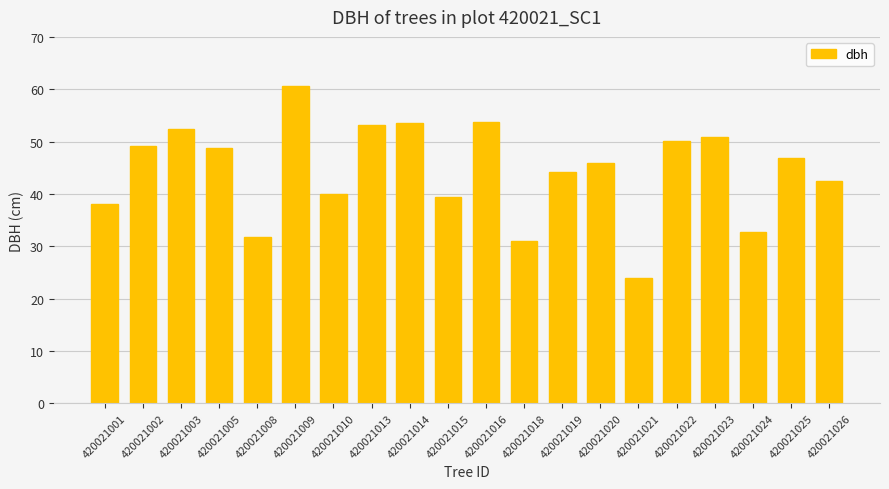

Which has a higher value, 420021021 or 420021003?

420021003